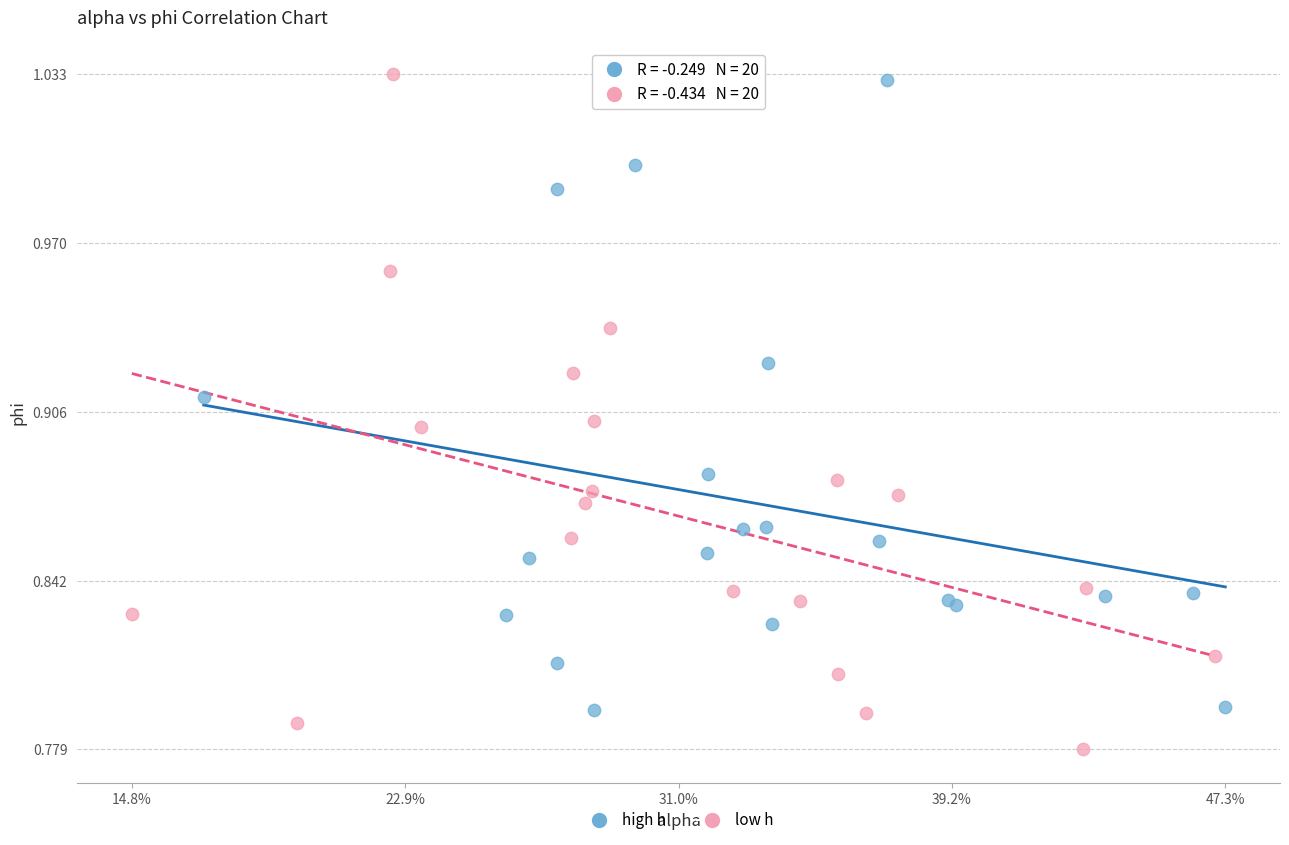

What are all the series names shown in the legend?

high h, low h